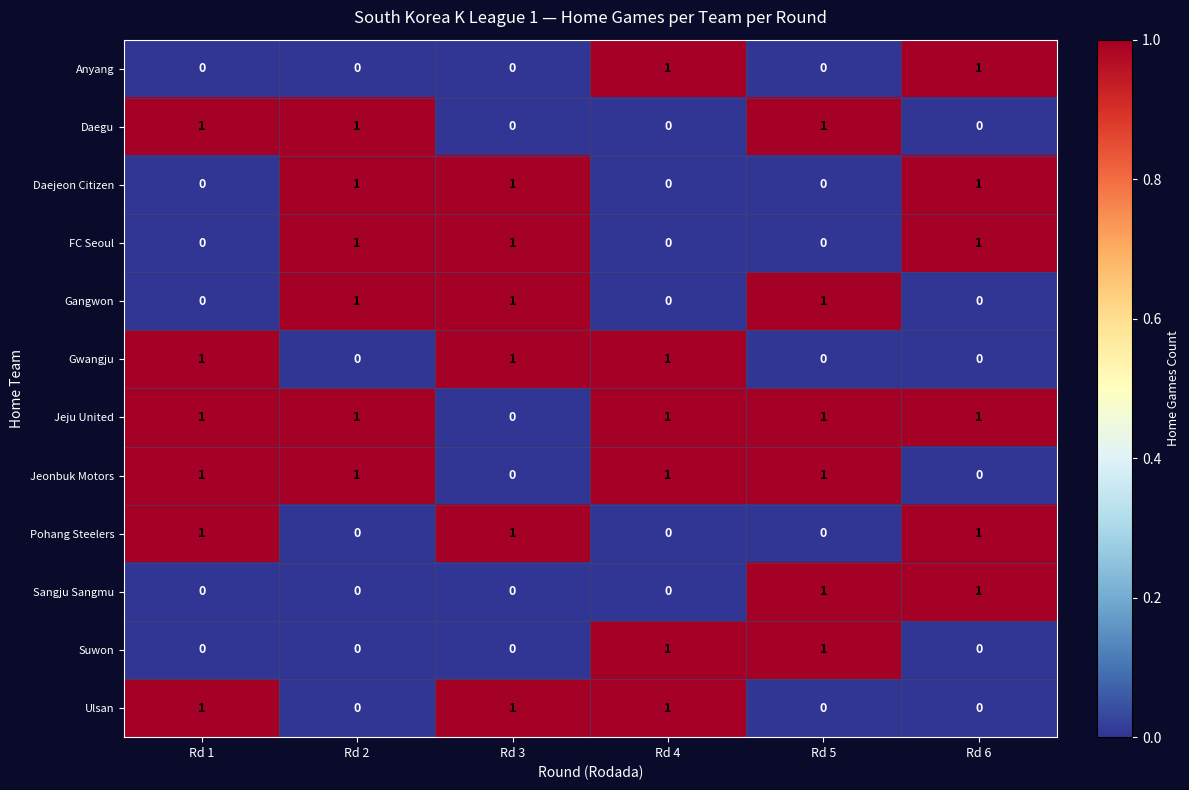

Is the value of Gwangju at Rd 3 greater than the value of Anyang at Rd 2?

Yes